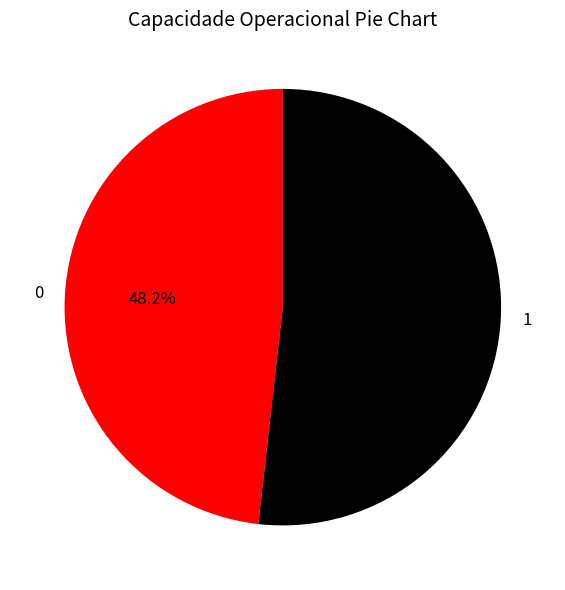

What percentage is the 1 slice, to the nearest percent?

52%